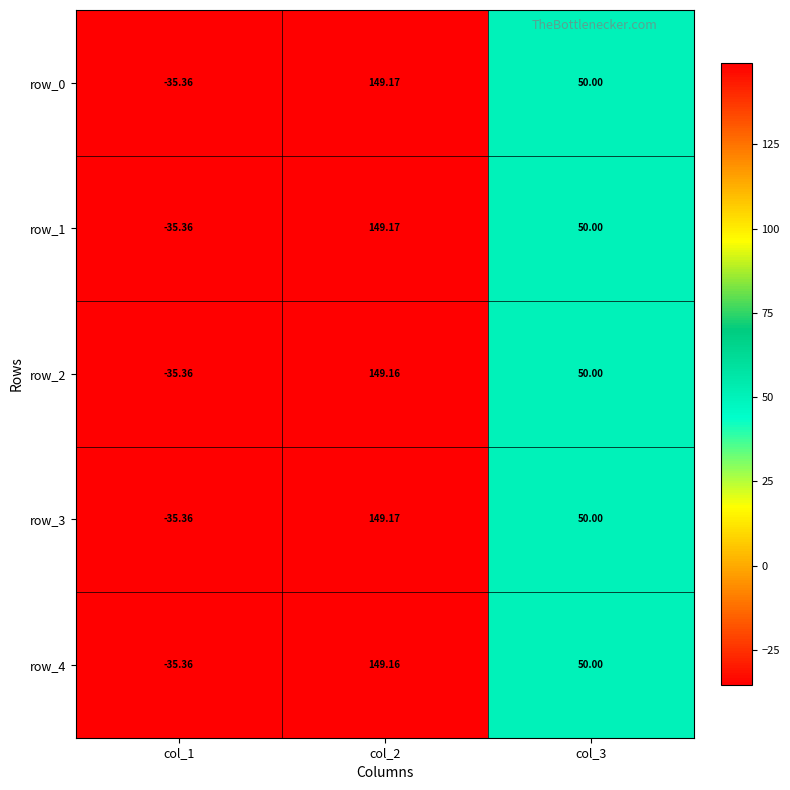

The value of row_4 at col_2 is 208.2. True or false?

False